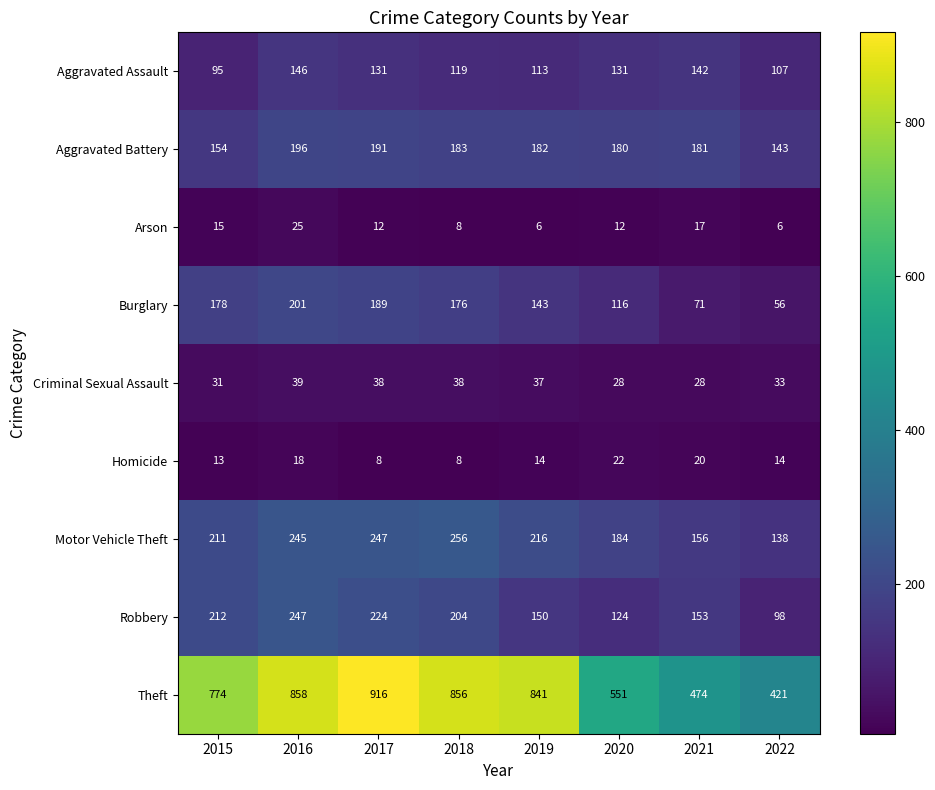

The value of Homicide at 2018 is 2. True or false?

False